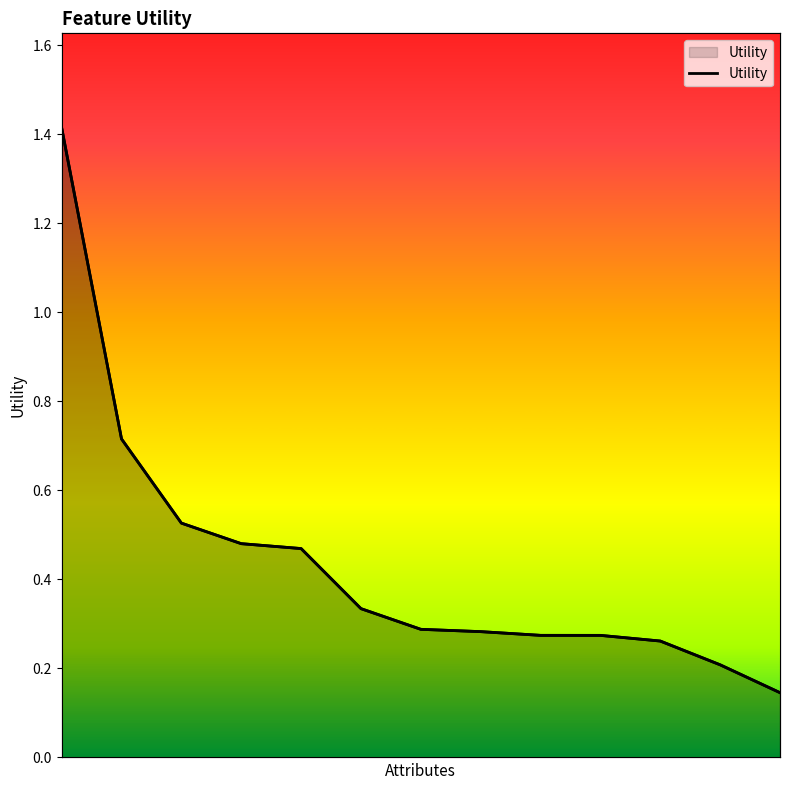

What is the sum of all values?

5.7